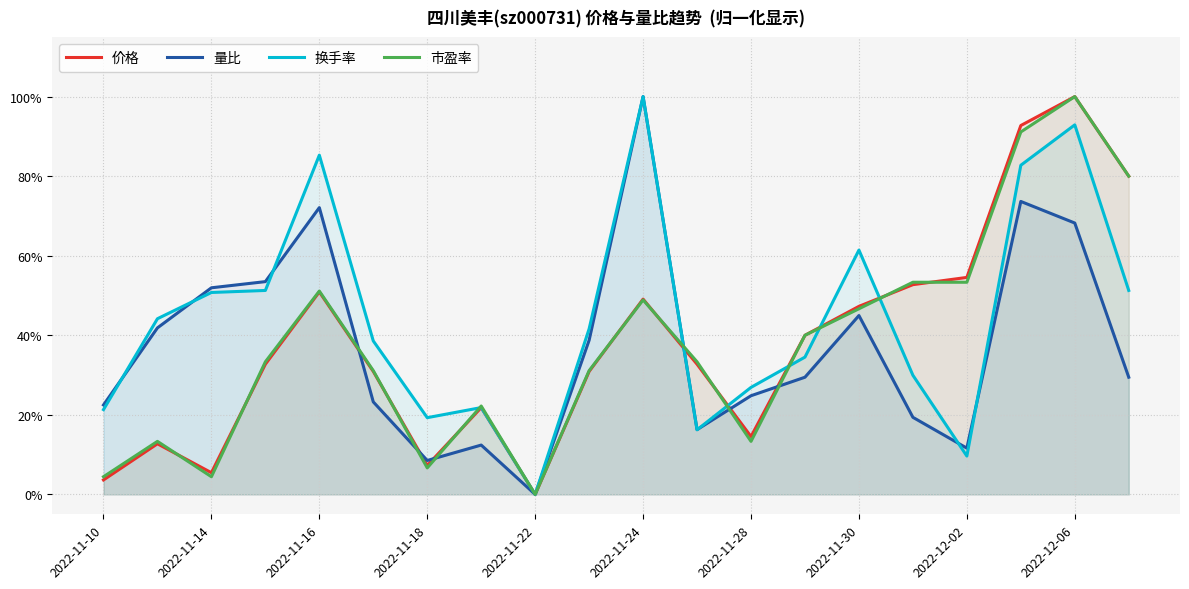

Where is 价格 nearest to the value 0?

2022-11-22